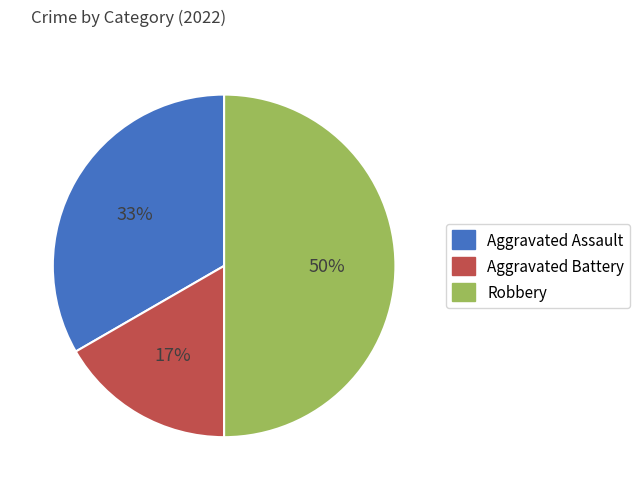

Is the sum of Aggravated Battery and Robbery greater than half?

Yes